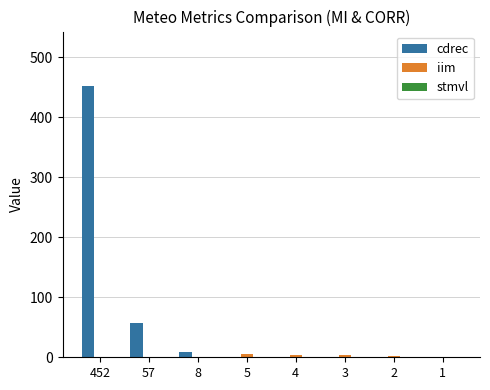

At which category does the chart reach its peak across all series?

452